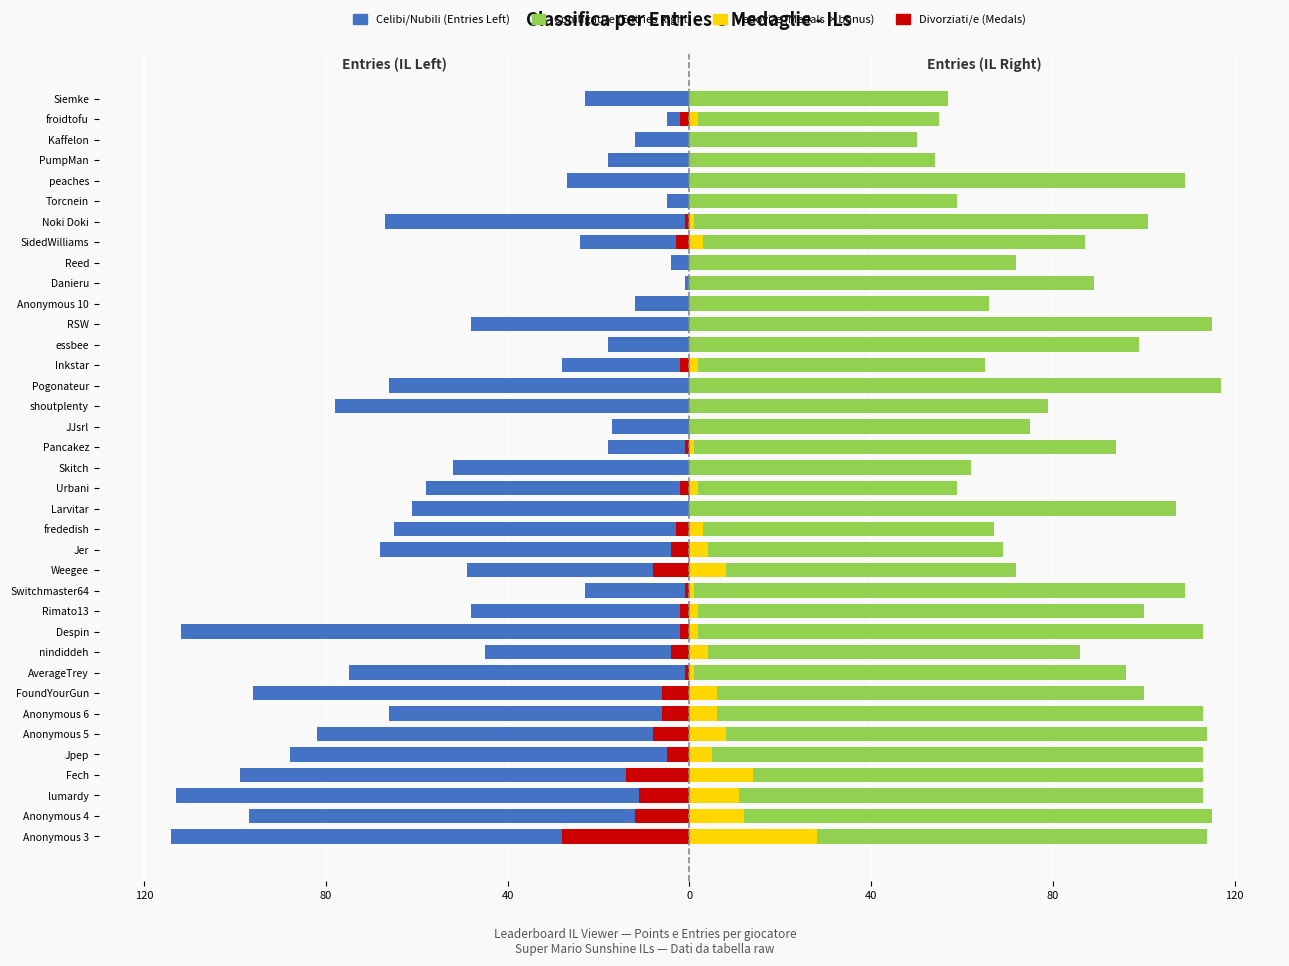

How many bars are there in total?

148